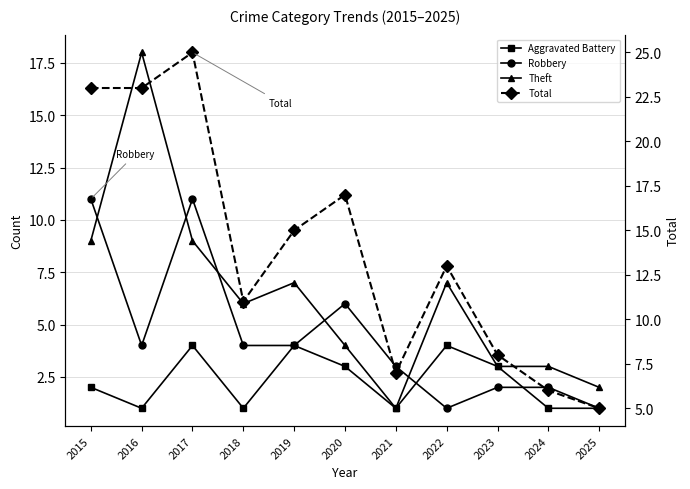

What is the minimum value for Aggravated Battery?

1